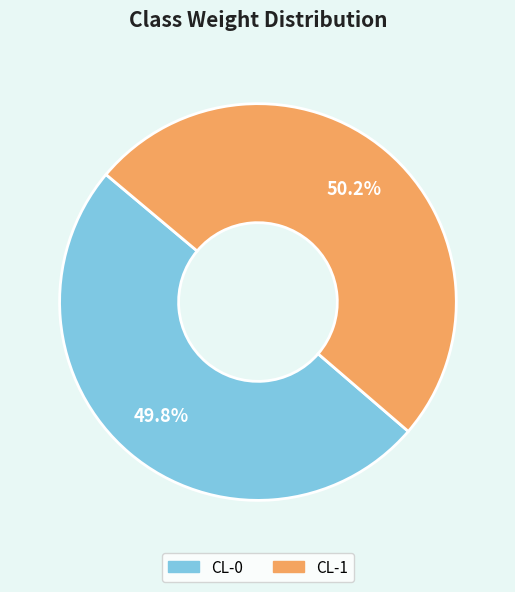

How much of the chart is everything except CL-0?

50.2%